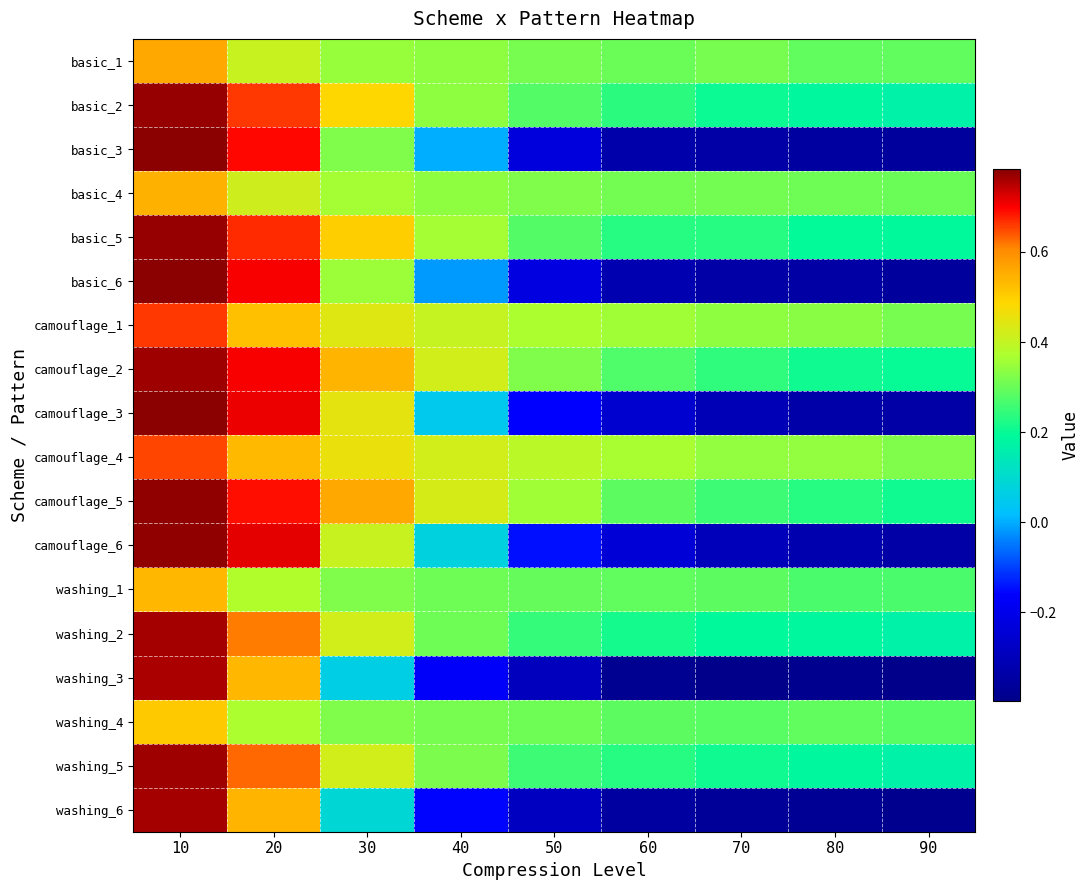

Reading right to left, extract all data points from this chart.

basic_1: 90=0.3	80=0.3	70=0.3	60=0.3	50=0.3	40=0.3	30=0.3	20=0.4	10=0.6
basic_2: 90=0.2	80=0.2	70=0.2	60=0.2	50=0.3	40=0.3	30=0.5	20=0.7	10=0.8
basic_3: 90=-0.4	80=-0.3	70=-0.3	60=-0.3	50=-0.2	40=0.0	30=0.3	20=0.7	10=0.8
basic_4: 90=0.3	80=0.3	70=0.3	60=0.3	50=0.3	40=0.3	30=0.4	20=0.4	10=0.5
basic_5: 90=0.2	80=0.2	70=0.2	60=0.2	50=0.3	40=0.4	30=0.5	20=0.7	10=0.8
basic_6: 90=-0.4	80=-0.3	70=-0.3	60=-0.3	50=-0.2	40=-0.0	30=0.4	20=0.7	10=0.8
camouflage_1: 90=0.3	80=0.3	70=0.3	60=0.4	50=0.4	40=0.4	30=0.4	20=0.5	10=0.7
camouflage_2: 90=0.2	80=0.2	70=0.2	60=0.3	50=0.3	40=0.4	30=0.5	20=0.7	10=0.8
camouflage_3: 90=-0.3	80=-0.3	70=-0.3	60=-0.3	50=-0.2	40=0.0	30=0.4	20=0.7	10=0.8
camouflage_4: 90=0.3	80=0.3	70=0.3	60=0.4	50=0.4	40=0.4	30=0.5	20=0.5	10=0.7
camouflage_5: 90=0.2	80=0.2	70=0.3	60=0.3	50=0.4	40=0.4	30=0.6	20=0.7	10=0.8
camouflage_6: 90=-0.3	80=-0.3	70=-0.3	60=-0.2	50=-0.1	40=0.1	30=0.4	20=0.7	10=0.8
washing_1: 90=0.3	80=0.3	70=0.3	60=0.3	50=0.3	40=0.3	30=0.3	20=0.4	10=0.5
washing_2: 90=0.2	80=0.2	70=0.2	60=0.2	50=0.2	40=0.3	30=0.4	20=0.6	10=0.8
washing_3: 90=-0.4	80=-0.4	70=-0.4	60=-0.4	50=-0.3	40=-0.2	30=0.1	20=0.5	10=0.8
washing_4: 90=0.3	80=0.3	70=0.3	60=0.3	50=0.3	40=0.3	30=0.3	20=0.4	10=0.5
washing_5: 90=0.2	80=0.2	70=0.2	60=0.2	50=0.3	40=0.3	30=0.4	20=0.6	10=0.8
washing_6: 90=-0.4	80=-0.4	70=-0.4	60=-0.4	50=-0.3	40=-0.2	30=0.1	20=0.5	10=0.8